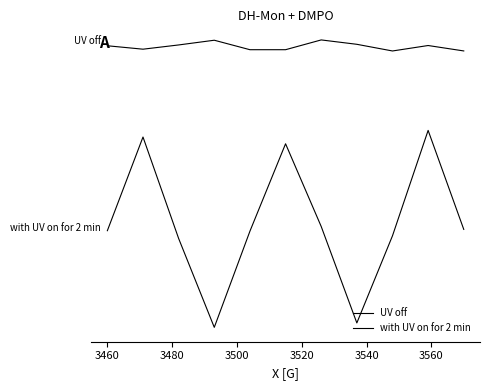

Is this an area chart (filled region under the line)?

No